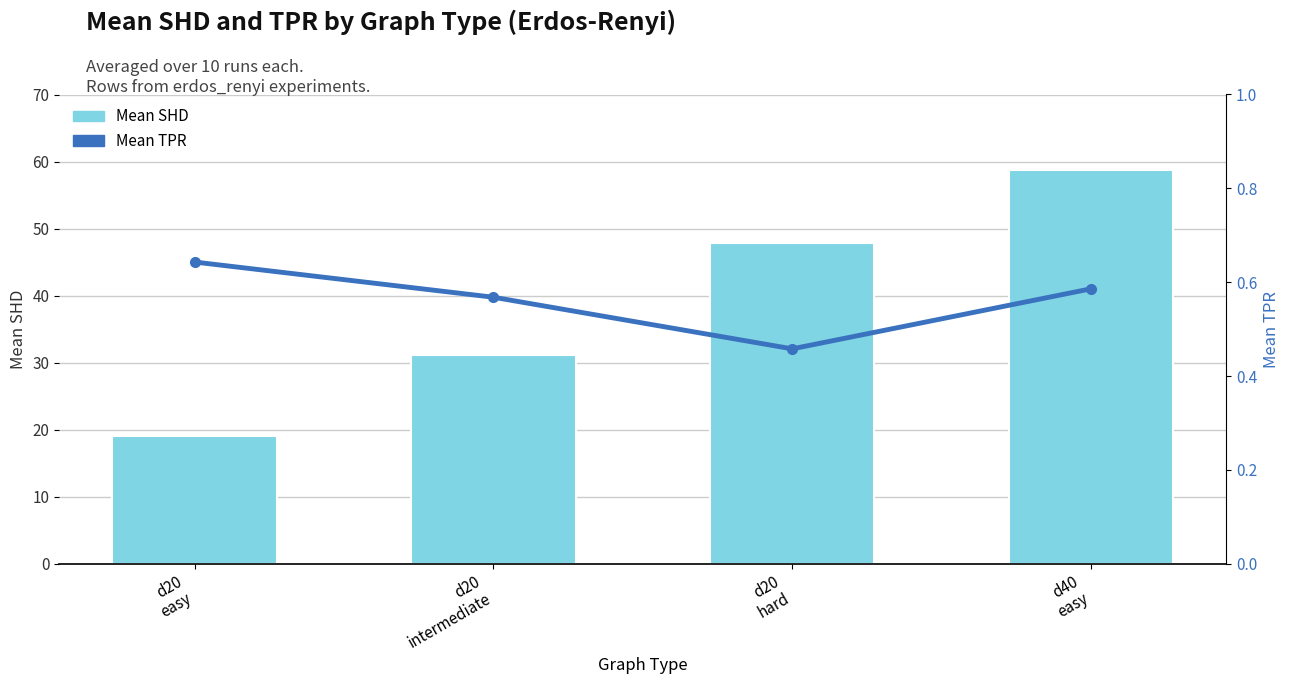

What is the total value across all series at d20
hard?

48.4